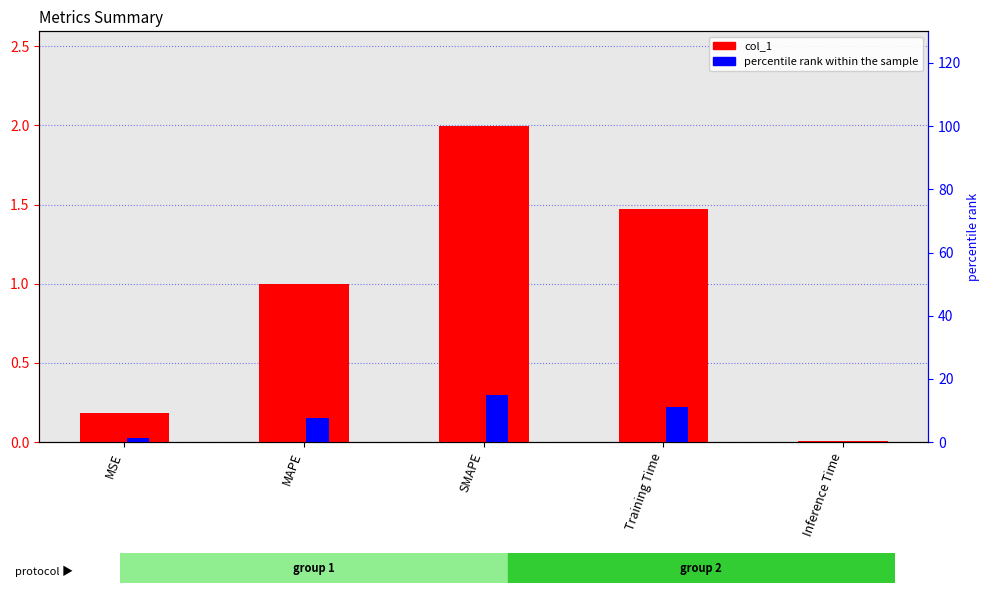

Between MSE and Inference Time, which series saw the biggest shift?

percentile rank within the sample